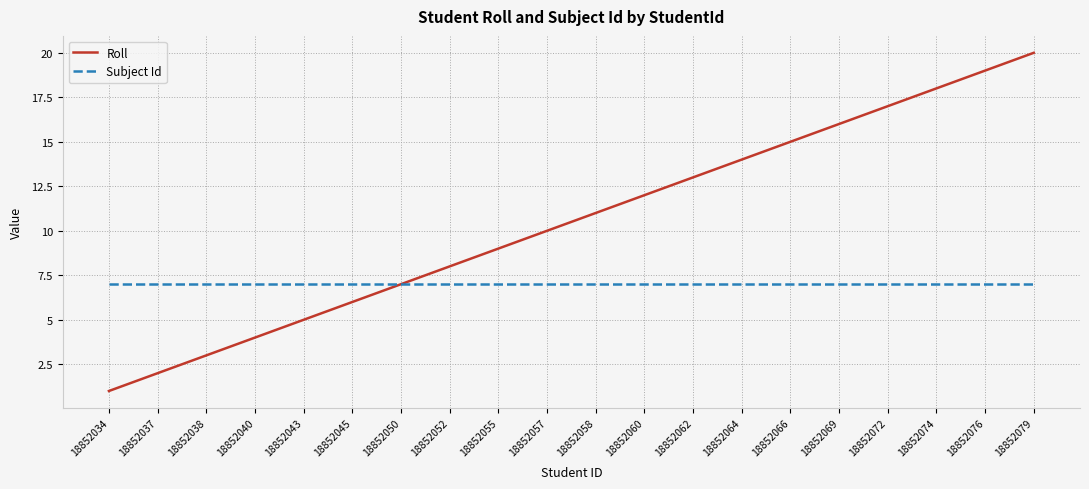

Which series has the largest total across all categories?

Roll